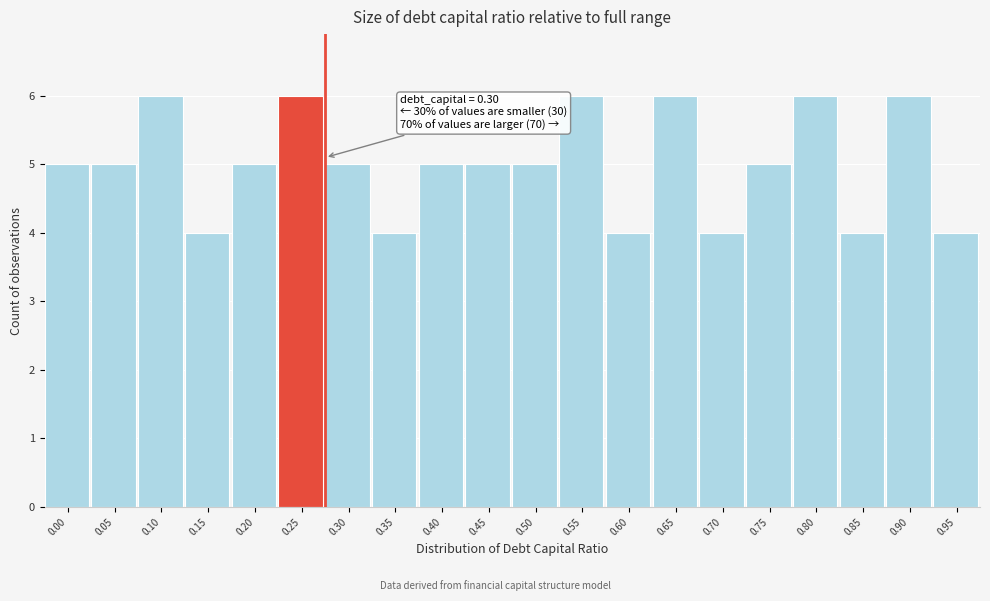

Reading right to left, transcribe all the data shown in this chart.

0.95=4	0.90=6	0.85=4	0.80=6	0.75=5	0.70=4	0.65=6	0.60=4	0.55=6	0.50=5	0.45=5	0.40=5	0.35=4	0.30=5	0.25=6	0.20=5	0.15=4	0.10=6	0.05=5	0.00=5